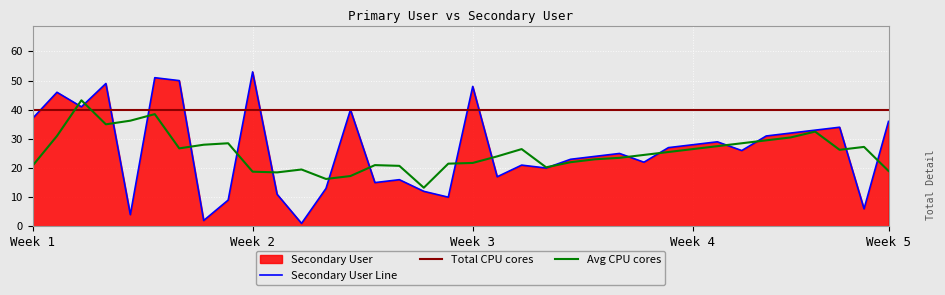

Reading left to right, list all the values displayed in this chart.

37	46	41	49	4	51	50	2	9	53	11	1	13	40	15	16	12	10	48	17	21	20	23	24	25	22	27	28	29	26	31	32	33	34	6	36